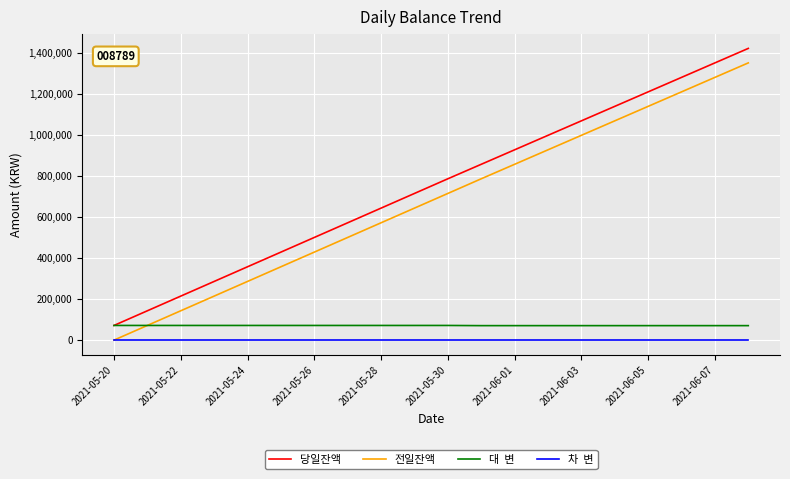

How many lines are shown in the chart?

4